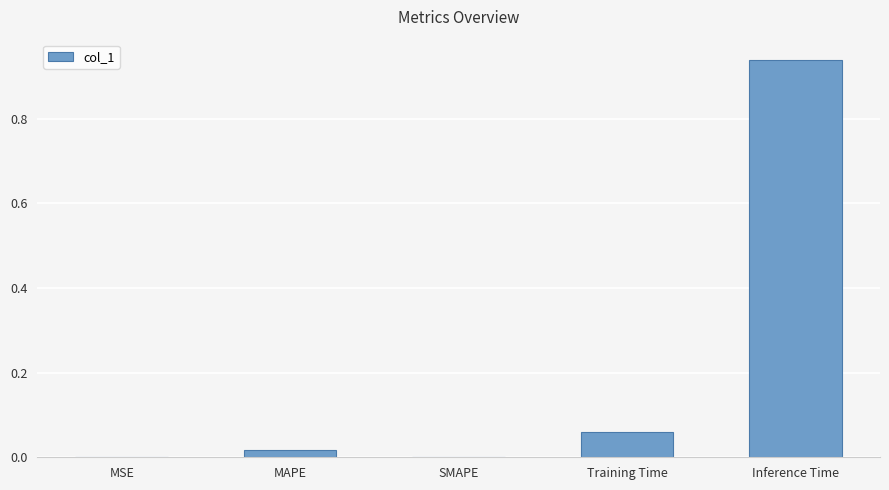

The value at MSE is 0.0. True or false?

True